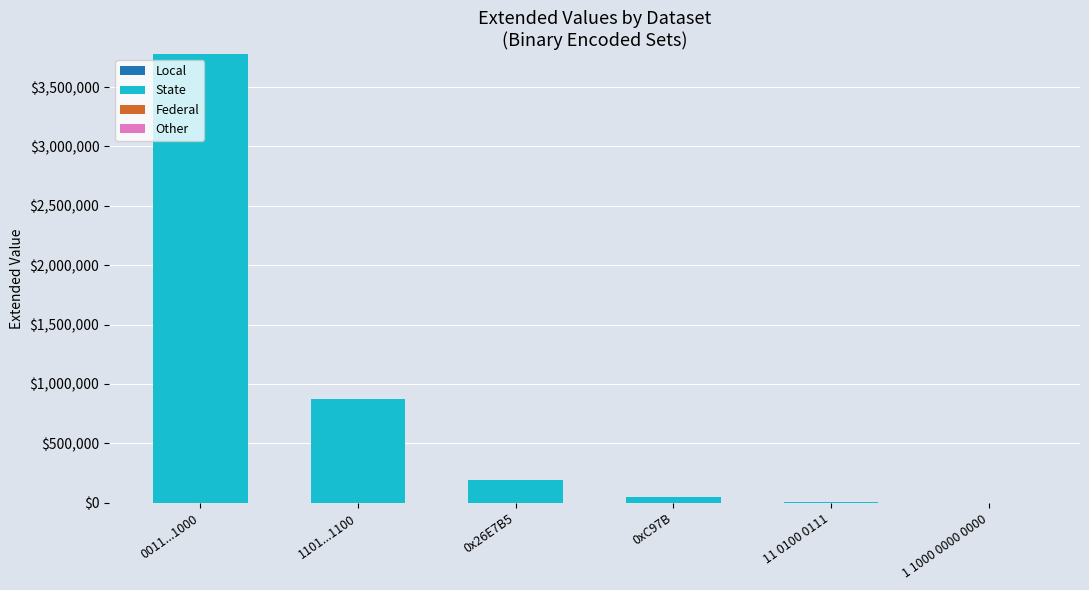

At which category is the sum across all series the highest?

0011...1000